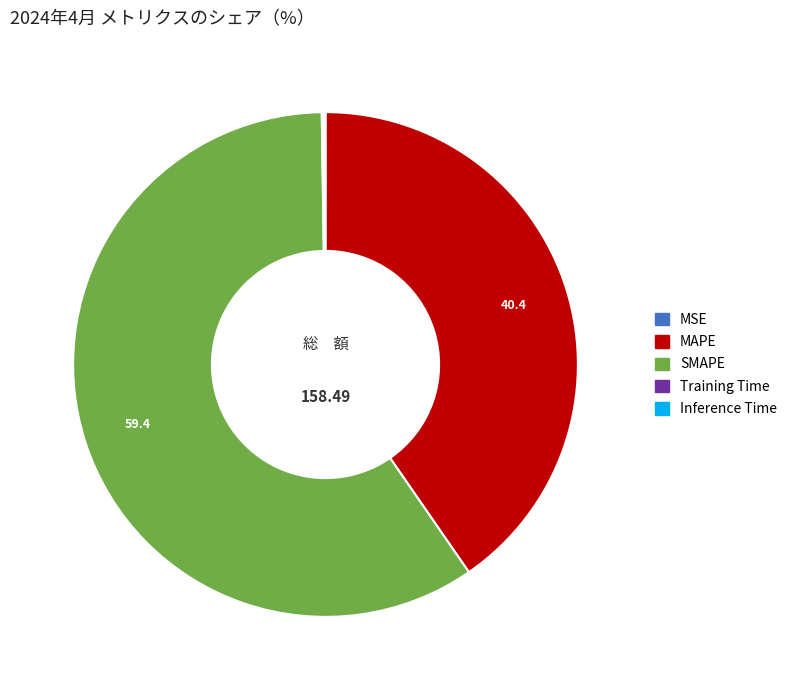

True or false: SMAPE accounts for 66% of the total.

False